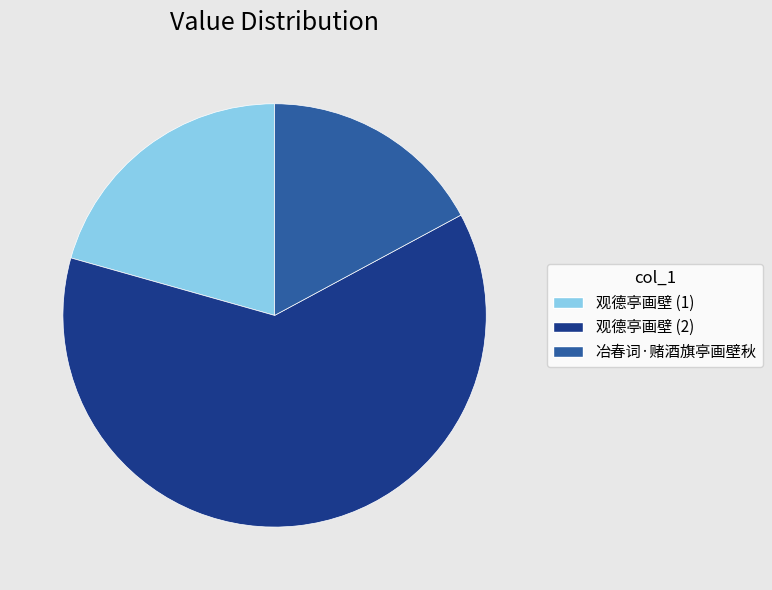

Approximately how many times larger is the value at 冶春词·赌酒旗亭画壁秋 compared to 观德亭画壁 (1)?

0.8